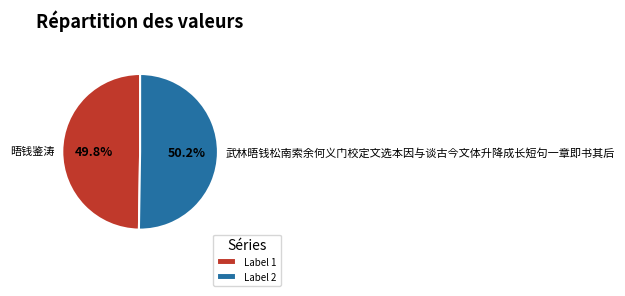

Count the number of slices in the pie.

2